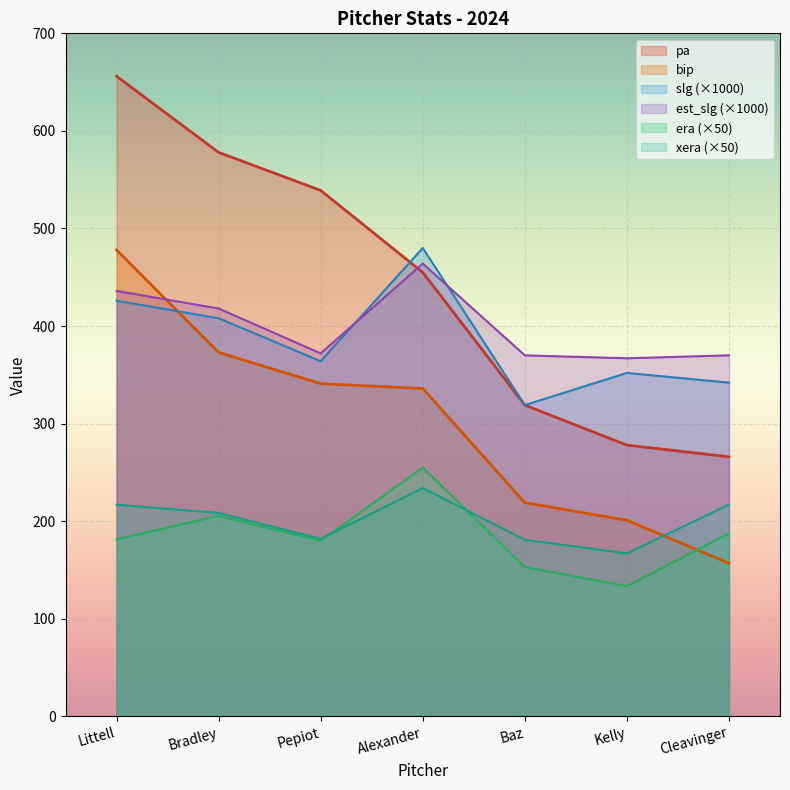

True or false: era and slg intersect in this chart.

False